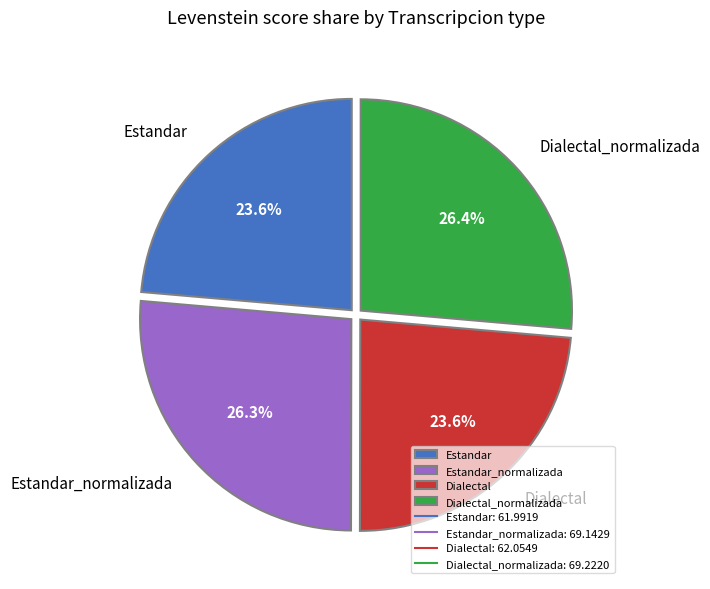

To the nearest percent, what portion does Estandar represent?

24%